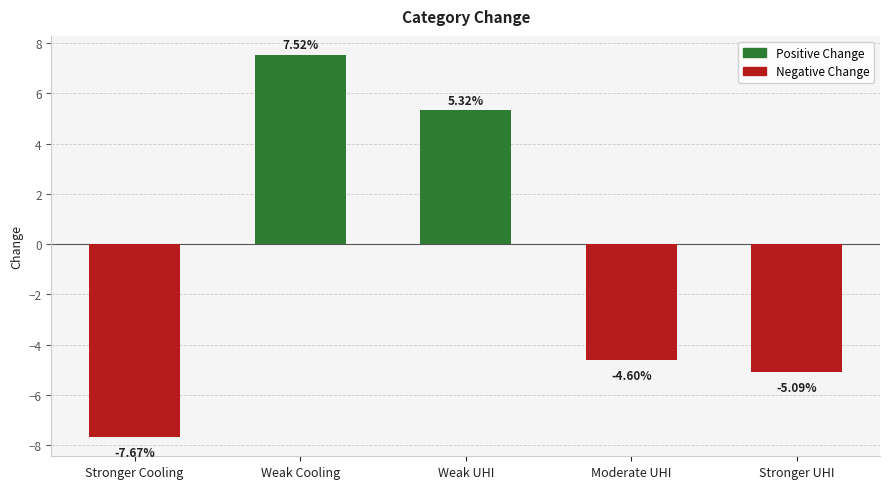

What is the label of the 1st bar from the right?

Stronger UHI